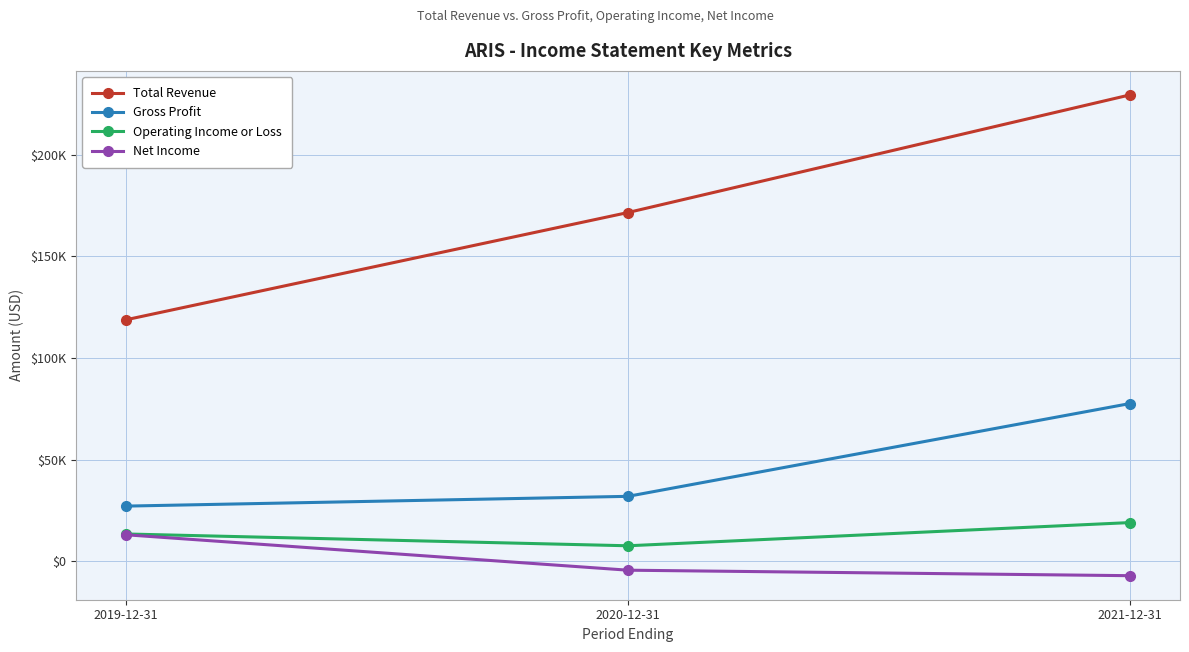

Rank the series by their maximum value, from highest to lowest.

Total Revenue, Gross Profit, Operating Income or Loss, Net Income